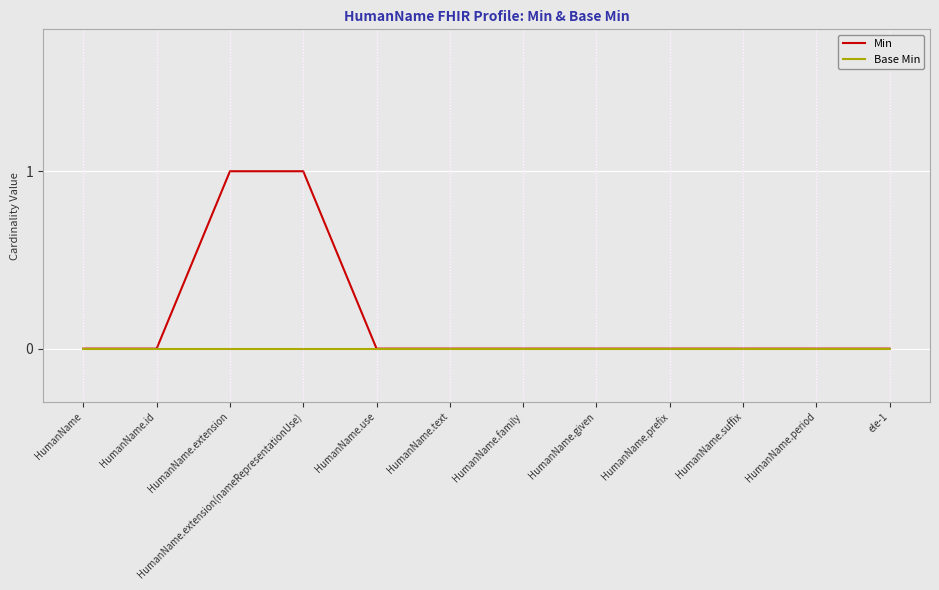

How many series are shown in this chart?

2